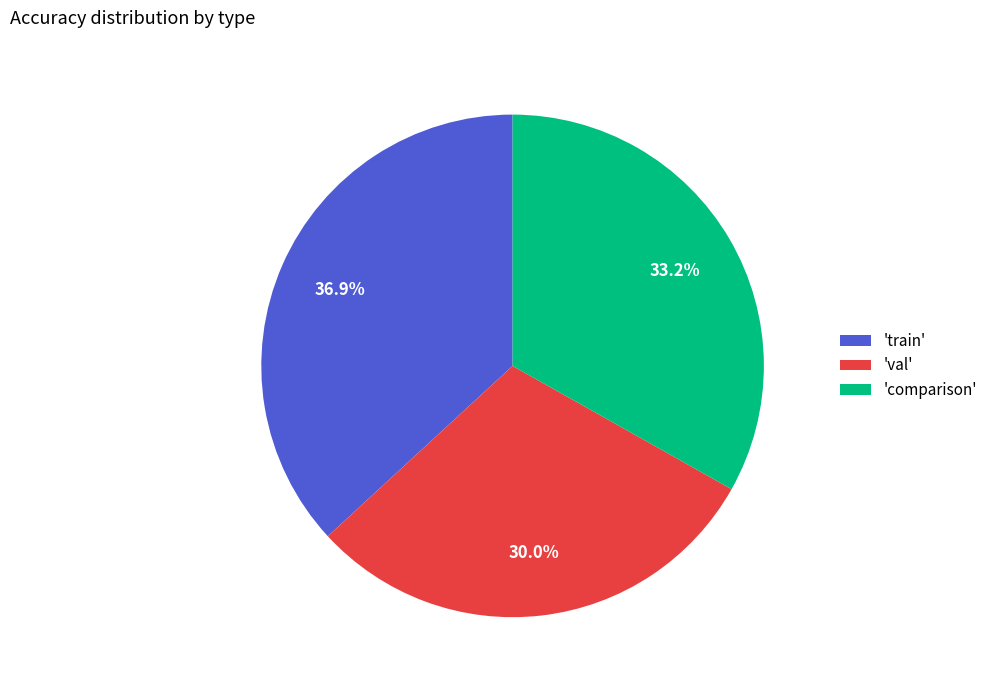

Rank the categories by value from lowest to highest.

'val', 'comparison', 'train'